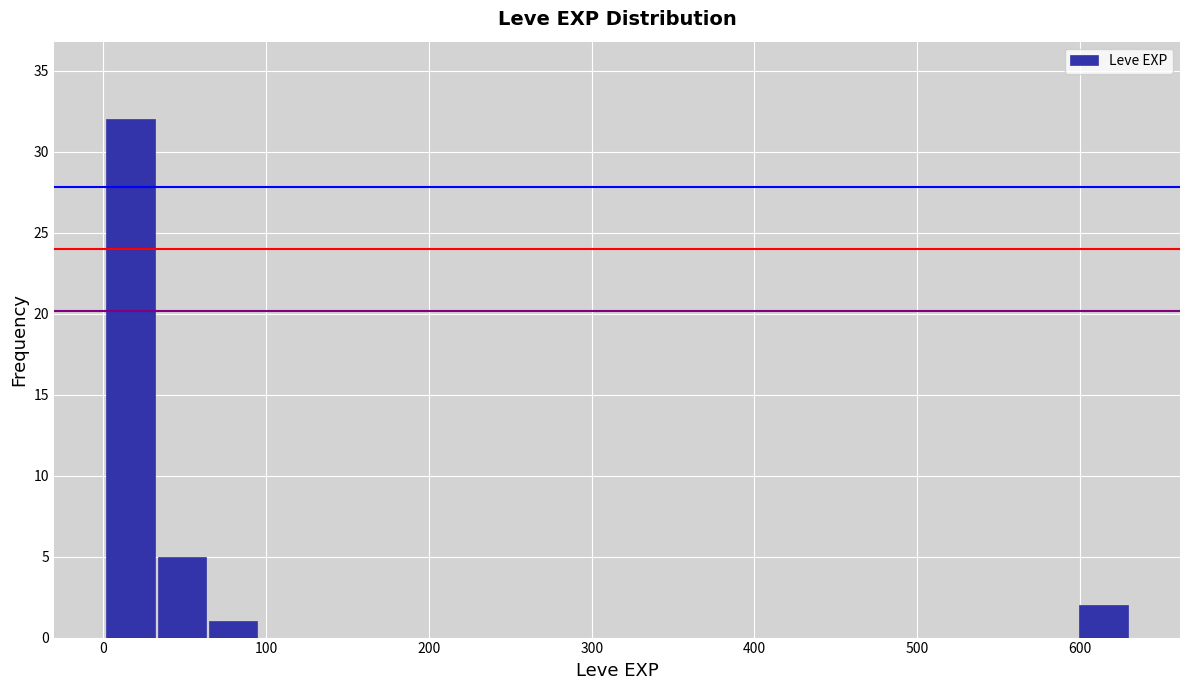

Read against the x-axis, roughly where is the centre of the tallest bar?

20